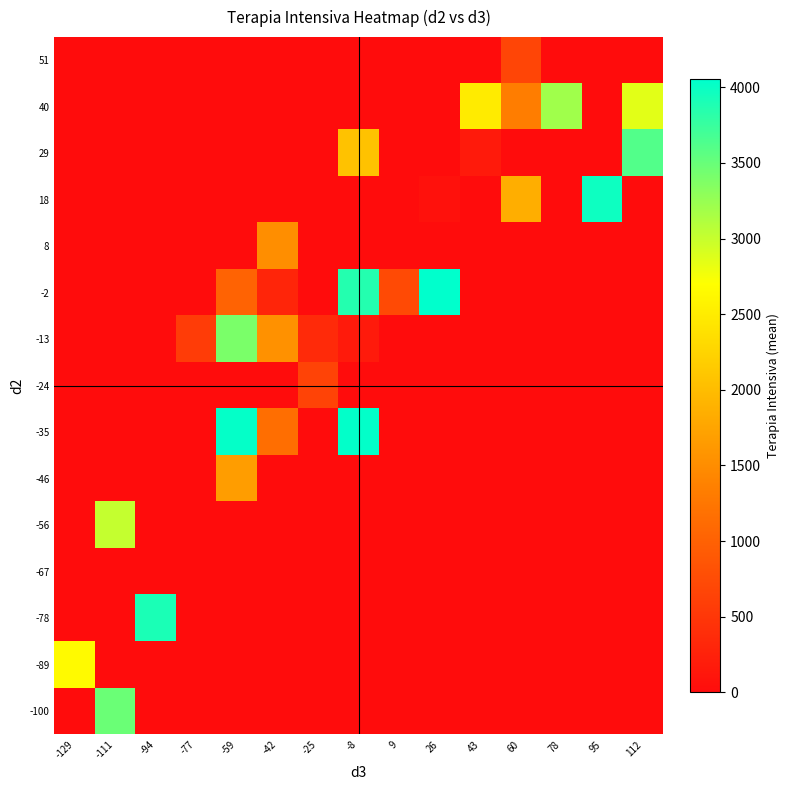

Reading left to right, list all the values displayed in this chart.

-100: -129=0.0	-111=3489.0	-94=0.0	-77=0.0	-59=0.0	-42=0.0	-25=0.0	-8=0.0	9=0.0	26=0.0	43=0.0	60=0.0	78=0.0	95=0.0	112=0.0
-89: -129=2655.0	-111=0.0	-94=0.0	-77=0.0	-59=0.0	-42=0.0	-25=0.0	-8=0.0	9=0.0	26=0.0	43=0.0	60=0.0	78=0.0	95=0.0	112=0.0
-78: -129=0.0	-111=0.0	-94=3906.0	-77=0.0	-59=0.0	-42=0.0	-25=0.0	-8=0.0	9=0.0	26=0.0	43=0.0	60=0.0	78=0.0	95=0.0	112=0.0
-67: -129=0.0	-111=0.0	-94=0.0	-77=0.0	-59=0.0	-42=0.0	-25=0.0	-8=0.0	9=0.0	26=0.0	43=0.0	60=0.0	78=0.0	95=0.0	112=0.0
-56: -129=0.0	-111=3009.0	-94=0.0	-77=0.0	-59=0.0	-42=0.0	-25=0.0	-8=0.0	9=0.0	26=0.0	43=0.0	60=0.0	78=0.0	95=0.0	112=0.0
-46: -129=0.0	-111=0.0	-94=0.0	-77=0.0	-59=1672.0	-42=0.0	-25=0.0	-8=0.0	9=0.0	26=0.0	43=0.0	60=0.0	78=0.0	95=0.0	112=0.0
-35: -129=0.0	-111=0.0	-94=0.0	-77=0.0	-59=4023.0	-42=1153.0	-25=0.0	-8=4035.0	9=0.0	26=0.0	43=0.0	60=0.0	78=0.0	95=0.0	112=0.0
-24: -129=0.0	-111=0.0	-94=0.0	-77=0.0	-59=0.0	-42=0.0	-25=650.0	-8=0.0	9=0.0	26=0.0	43=0.0	60=0.0	78=0.0	95=0.0	112=0.0
-13: -129=0.0	-111=0.0	-94=0.0	-77=567.0	-59=3396.0	-42=1548.2	-25=351.0	-8=166.0	9=0.0	26=0.0	43=0.0	60=0.0	78=0.0	95=0.0	112=0.0
-2: -129=0.0	-111=0.0	-94=0.0	-77=0.0	-59=1028.0	-42=295.0	-25=0.0	-8=3856.0	9=733.0	26=4053.0	43=0.0	60=0.0	78=0.0	95=0.0	112=0.0
8: -129=0.0	-111=0.0	-94=0.0	-77=0.0	-59=0.0	-42=1518.0	-25=0.0	-8=0.0	9=0.0	26=0.0	43=0.0	60=0.0	78=0.0	95=0.0	112=0.0
18: -129=0.0	-111=0.0	-94=0.0	-77=0.0	-59=0.0	-42=0.0	-25=0.0	-8=0.0	9=0.0	26=56.0	43=0.0	60=1851.0	78=0.0	95=3981.0	112=0.0
29: -129=0.0	-111=0.0	-94=0.0	-77=0.0	-59=0.0	-42=0.0	-25=0.0	-8=2060.0	9=0.0	26=0.0	43=167.0	60=0.0	78=0.0	95=0.0	112=3612.0
40: -129=0.0	-111=0.0	-94=0.0	-77=0.0	-59=0.0	-42=0.0	-25=0.0	-8=0.0	9=0.0	26=0.0	43=2498.0	60=1328.0	78=3204.0	95=0.0	112=2857.0
51: -129=0.0	-111=0.0	-94=0.0	-77=0.0	-59=0.0	-42=0.0	-25=0.0	-8=0.0	9=0.0	26=0.0	43=0.0	60=669.5	78=0.0	95=0.0	112=0.0